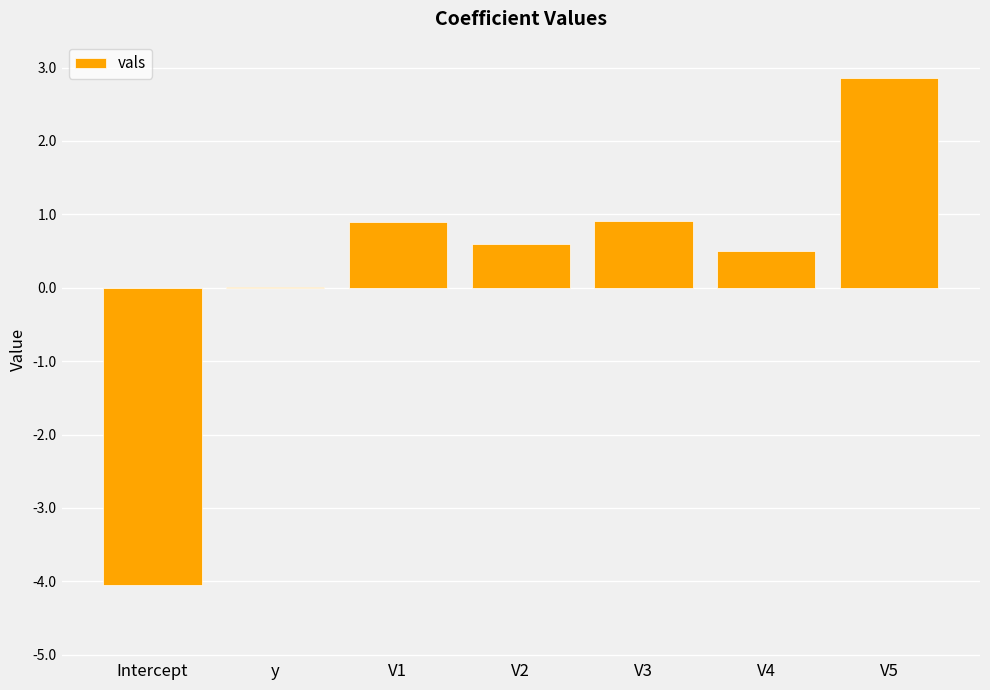

What is the change in value from Intercept to V5?

+6.9